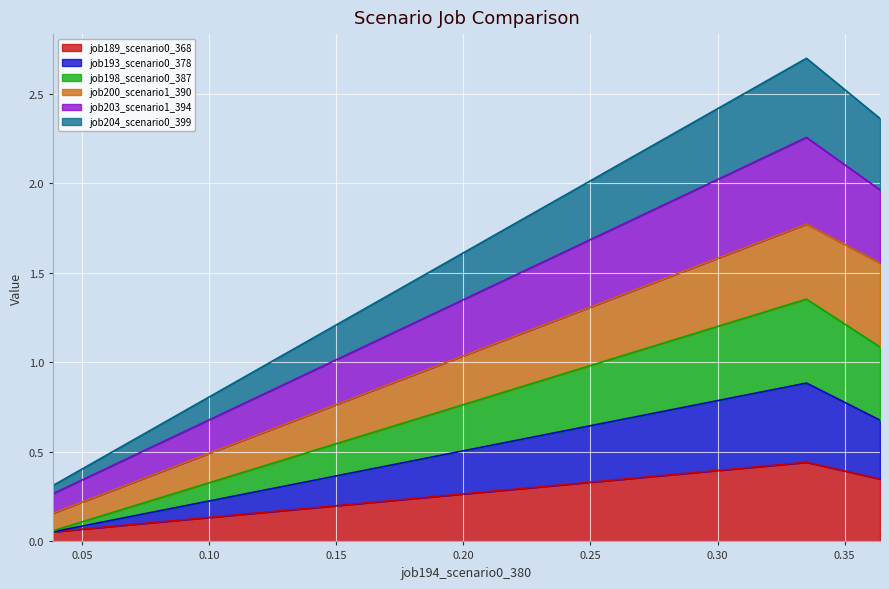

Does the chart display data point markers on the line(s)?

No